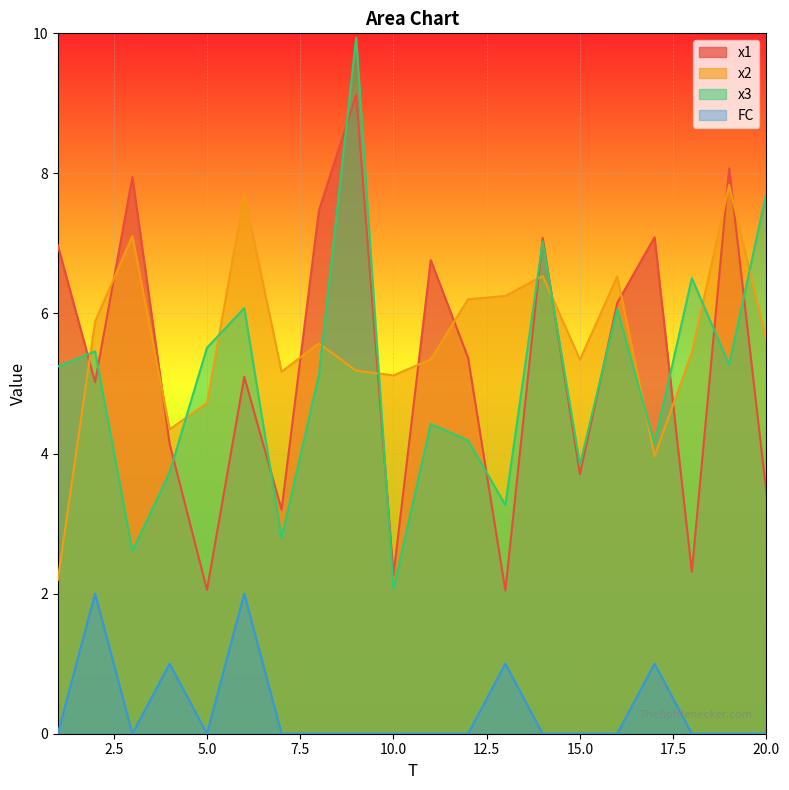

Does the chart display data point markers on the line(s)?

No